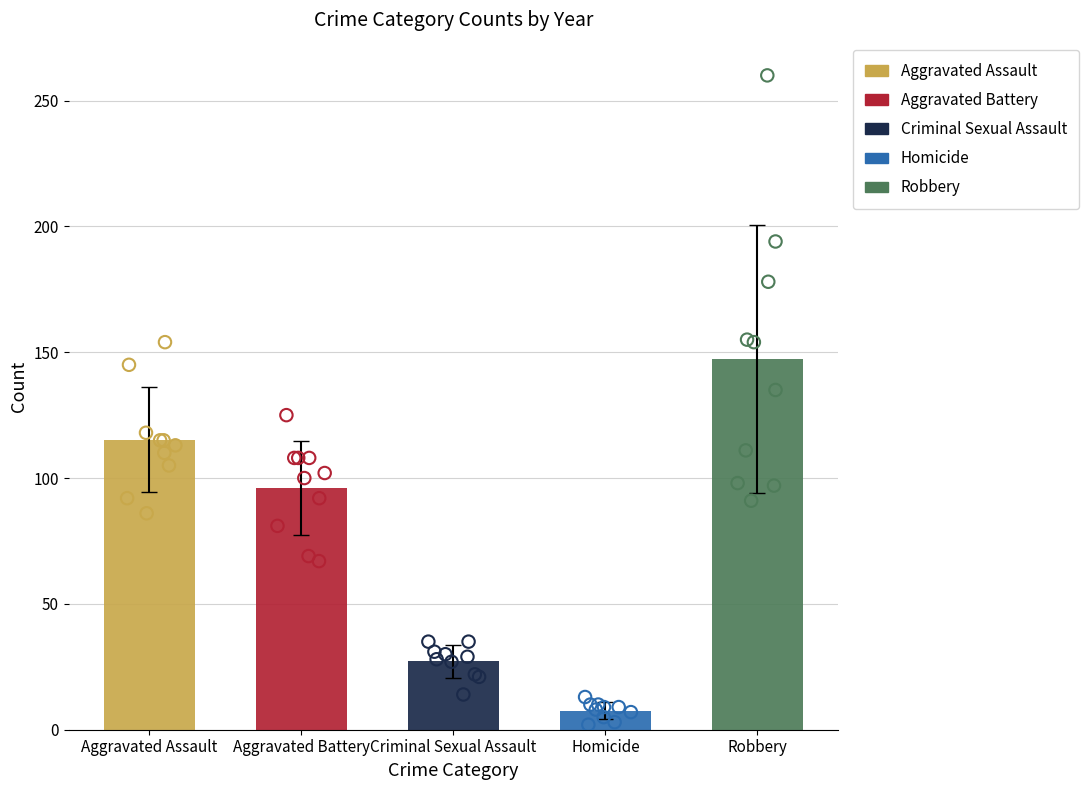

Which series reaches the minimum Y coordinate?

Homicide